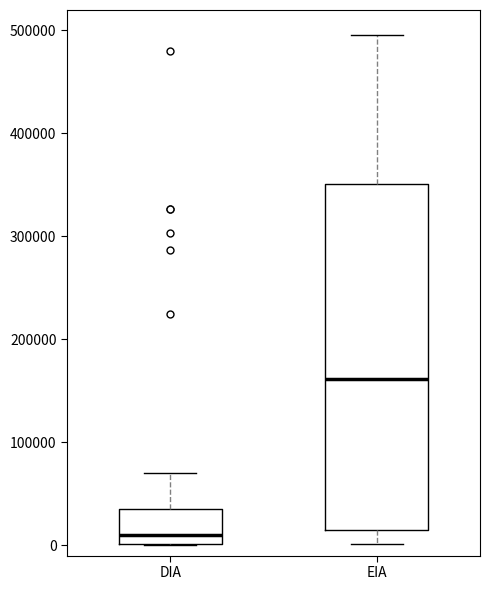

Which box has the lowest median line?

DIA